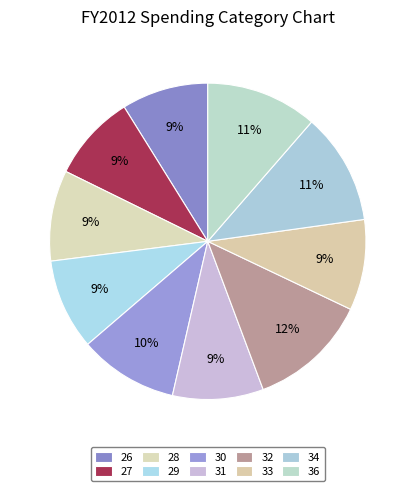

Count the number of slices in the pie.

10